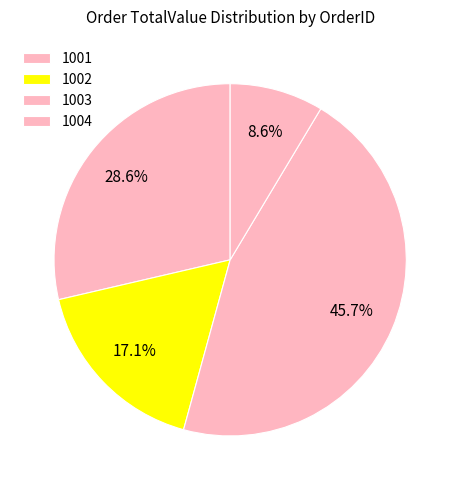

What is the total percentage of 1002 and 1004?

25.7%